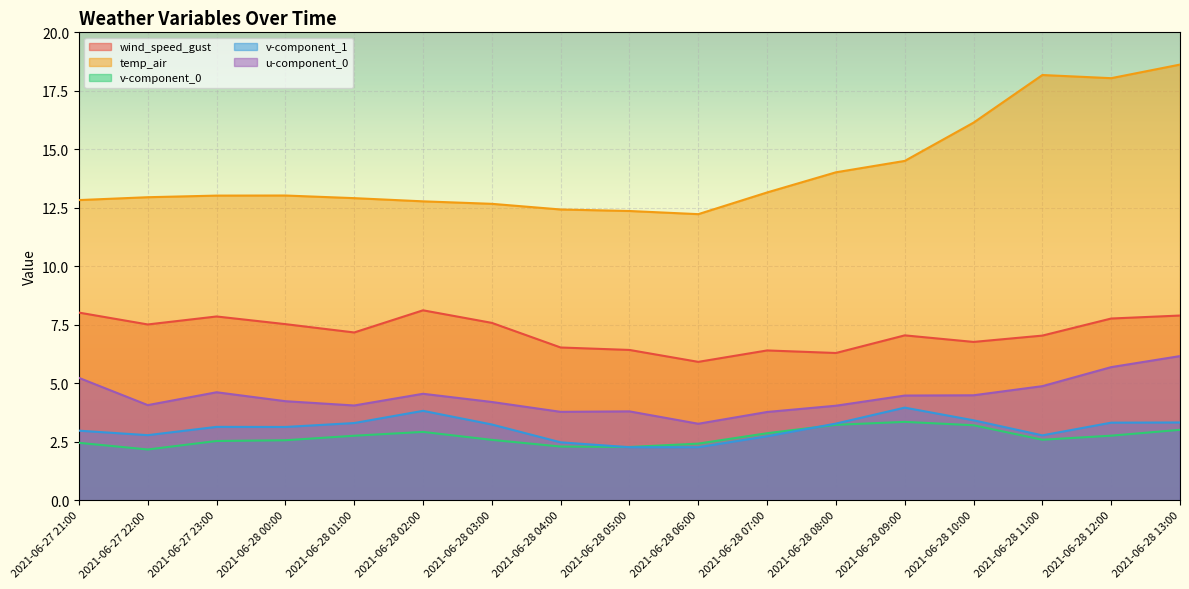

What value does the v-component_1 series have at 2021-06-28 08:00?

3.3